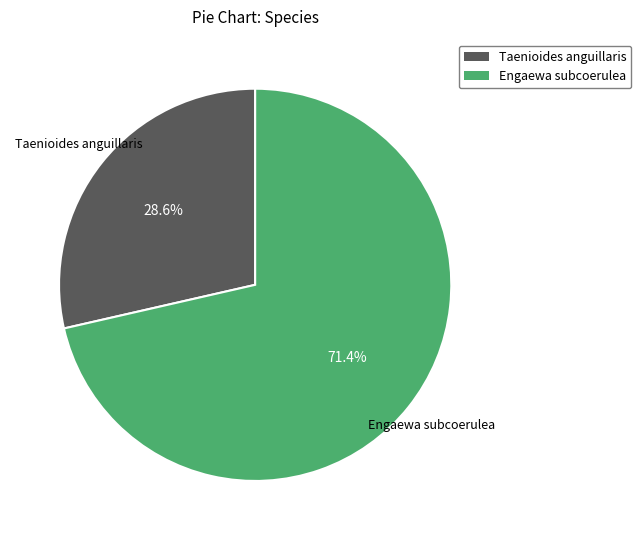

Which category has the smallest portion of the pie?

Taenioides anguillaris